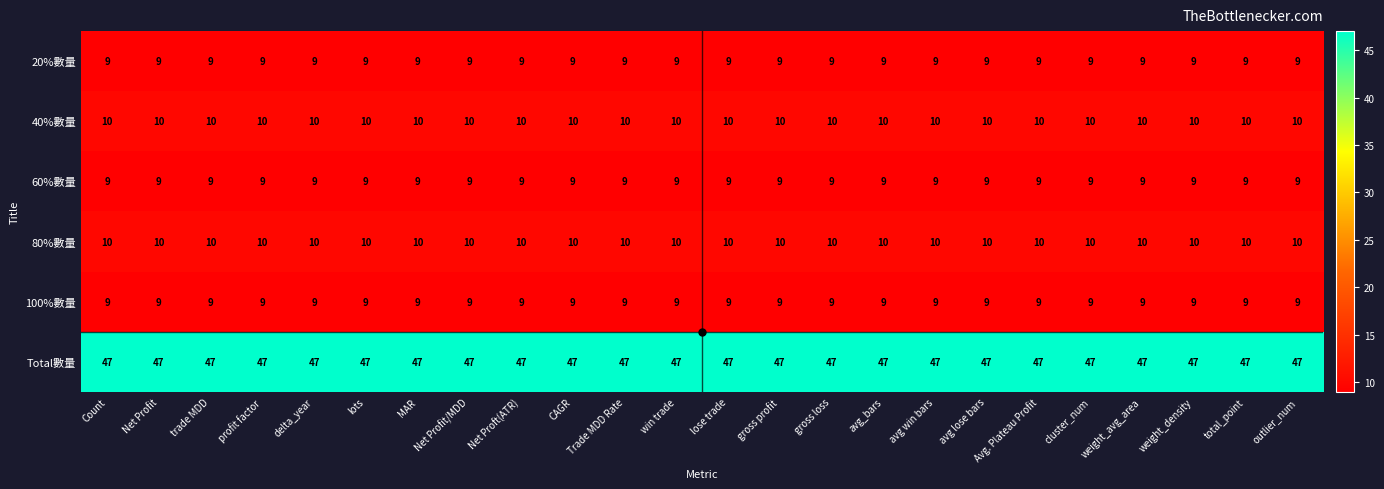

What is the smallest value displayed?

9